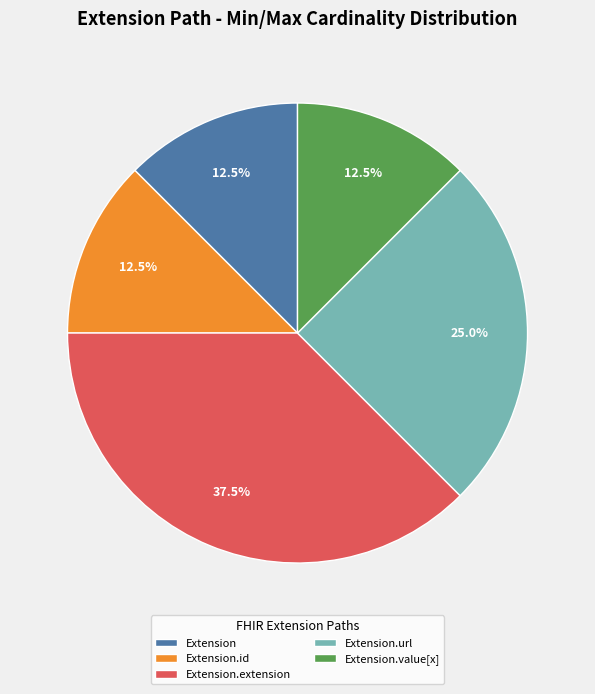

What is the total percentage of Extension.id and Extension.value[x]?

25.0%